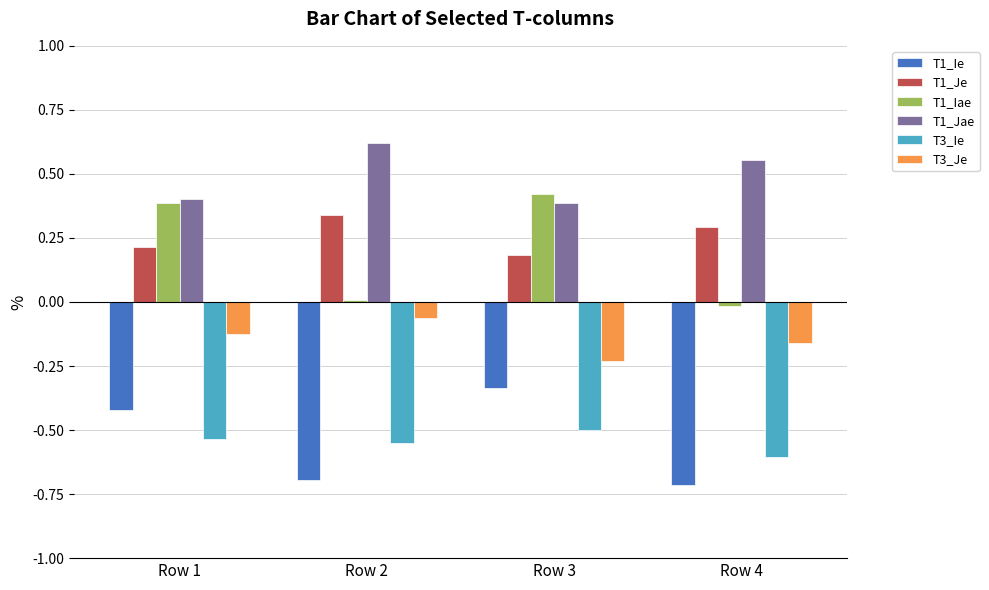

Which series has the widest spread of values?

T1_Iae